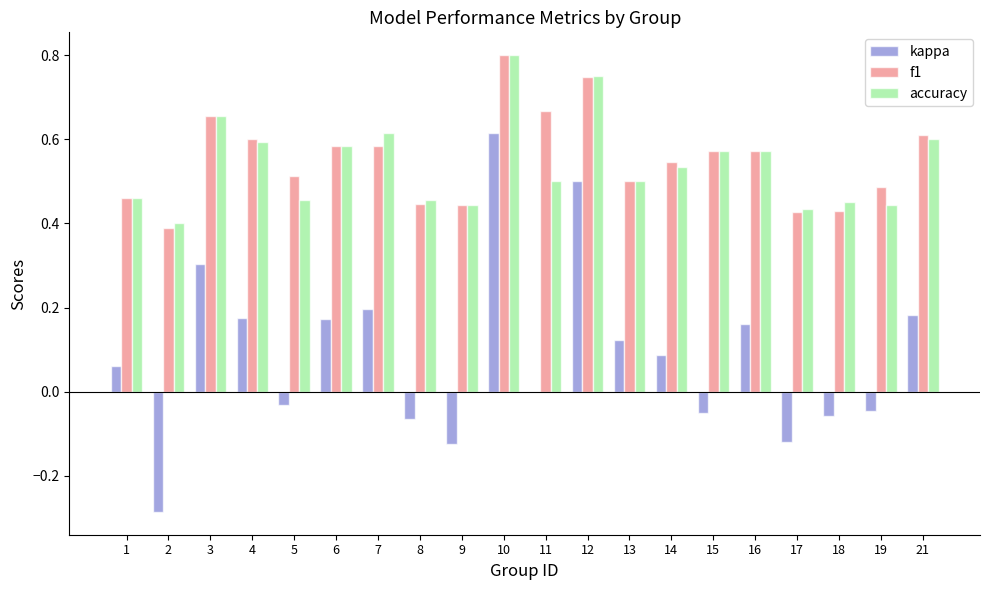

Is the value of f1 at 19 greater than the value of kappa at 8?

Yes